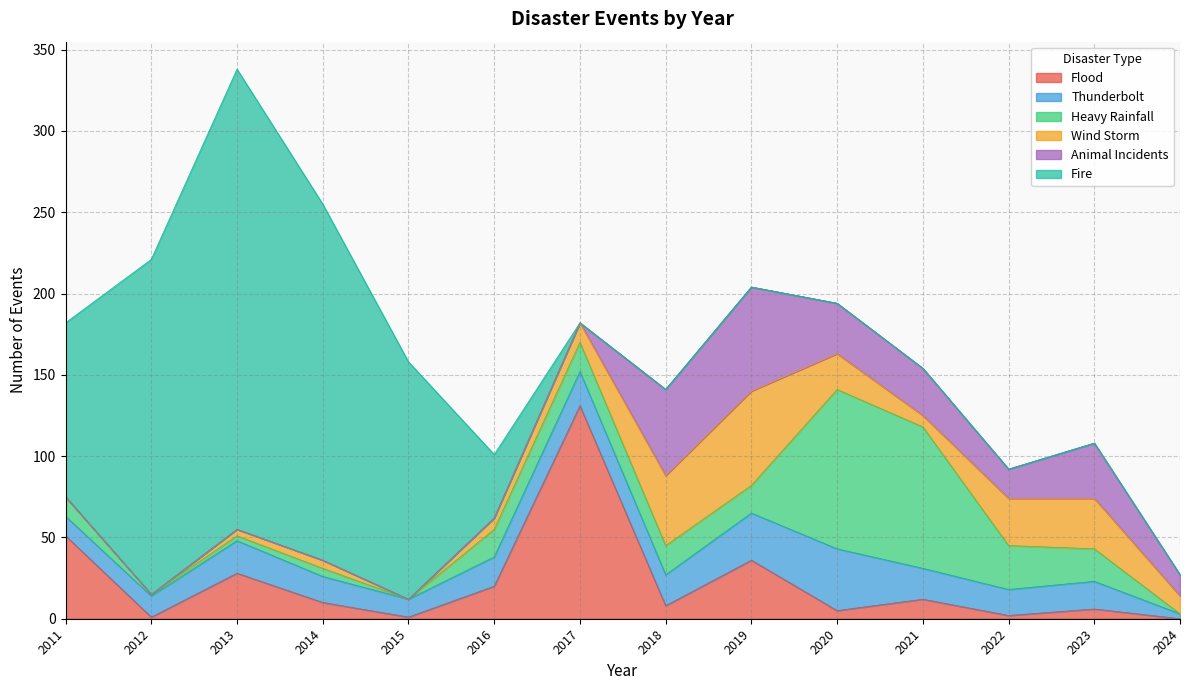

Where is Animal Incidents nearest to the value 32?

2020